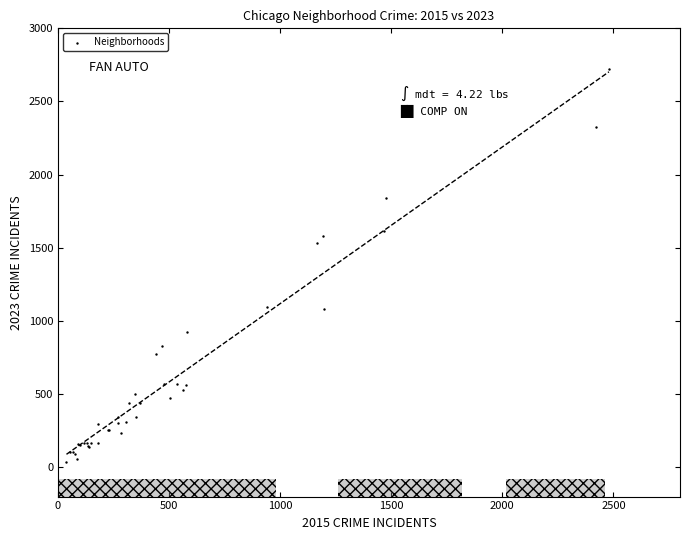

What Y value in the scatter plot is closest to 1378?

1534